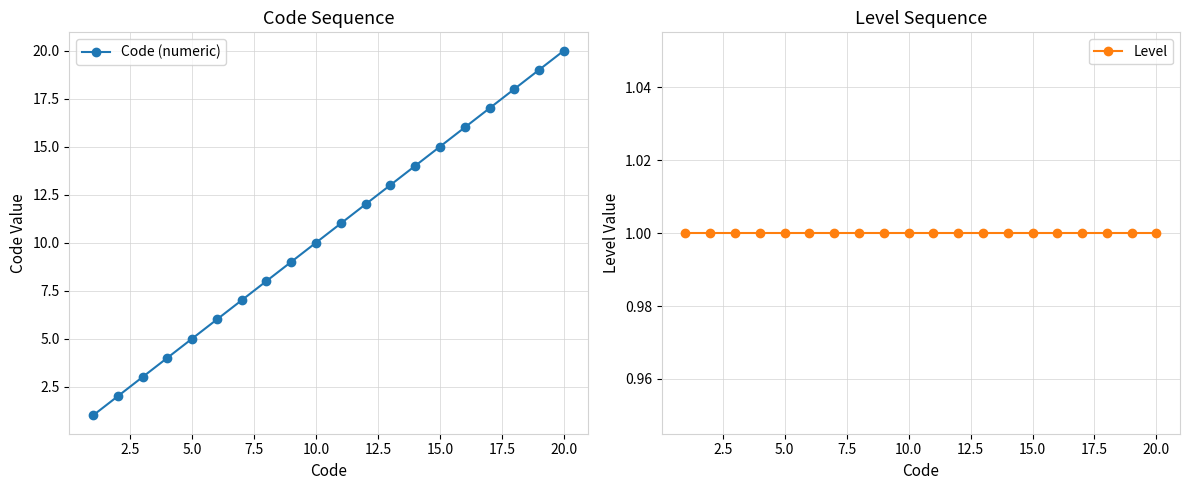

What are all the series names shown in the legend?

Code (numeric), Level